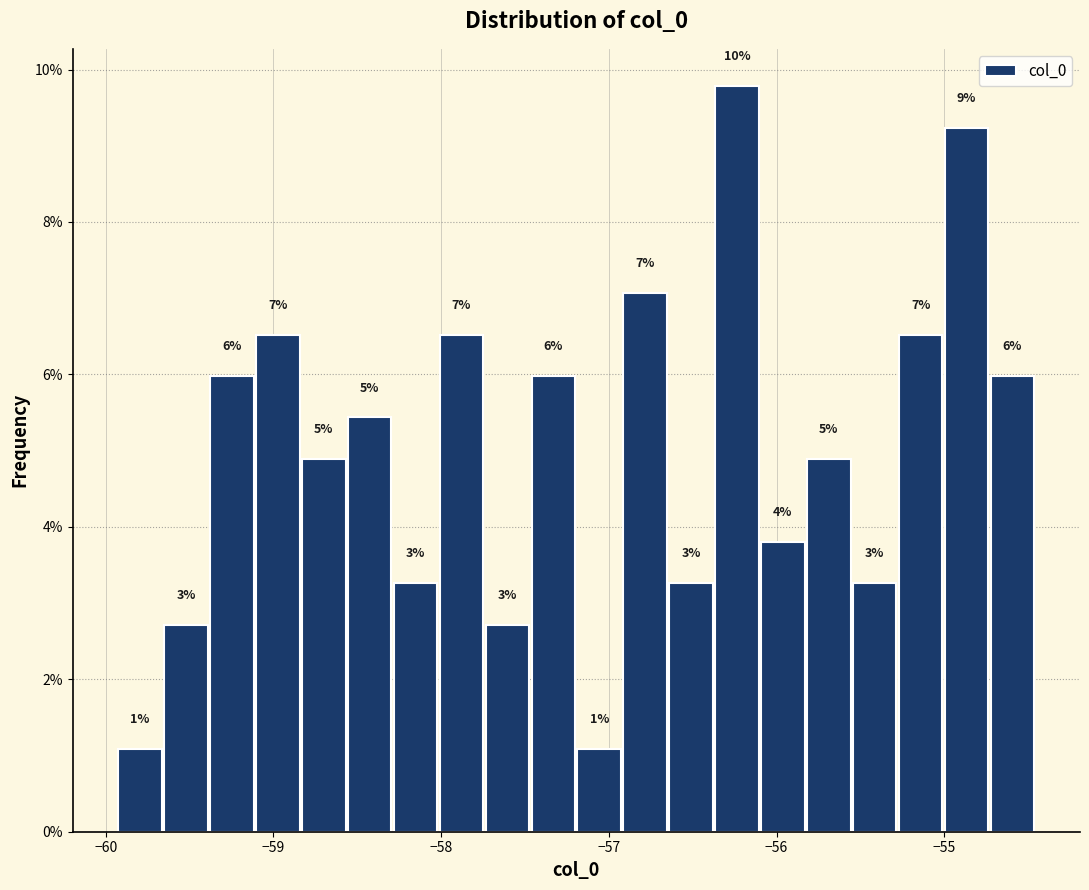

Read against the x-axis, roughly where is the centre of the tallest bar?

-56.2